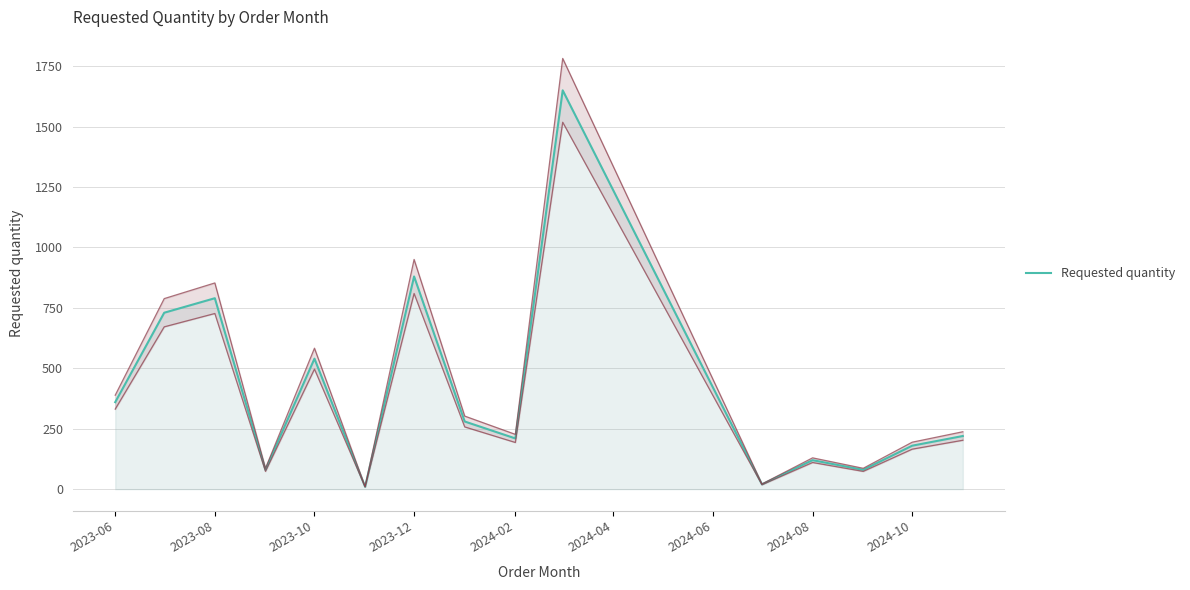

Reading left to right, list all the values displayed in this chart.

360	730	790	80	540	10	880	280	210	1650	20	120	80	180	220